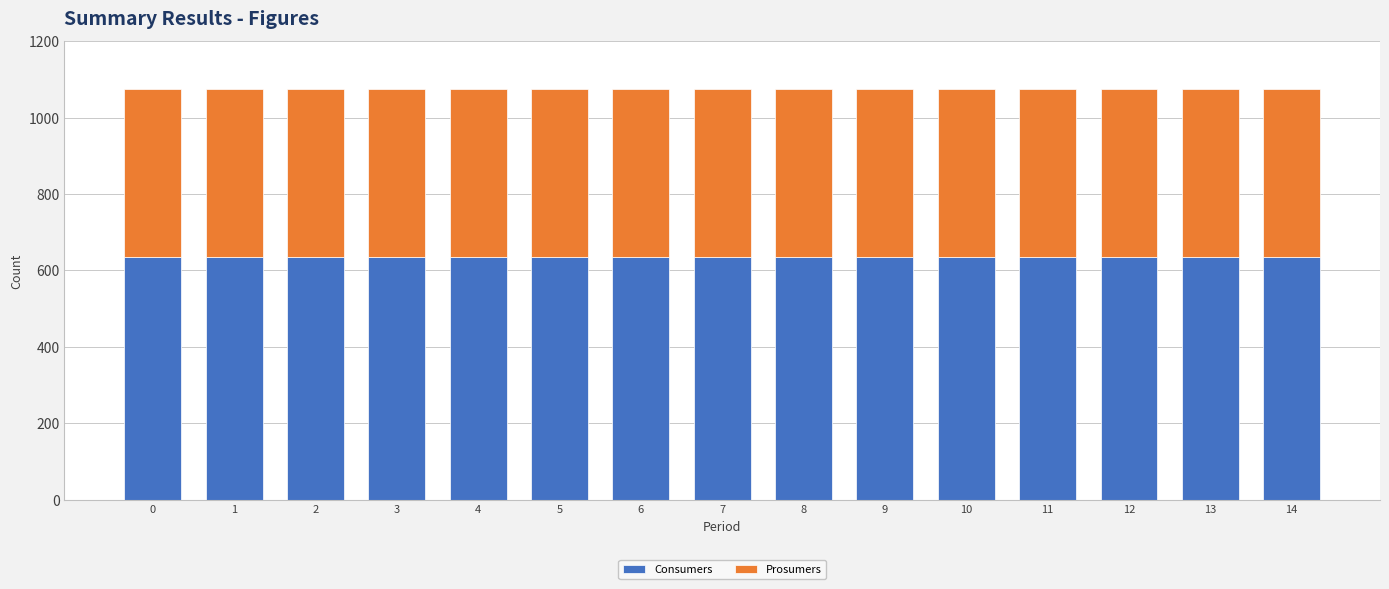

The value of Consumers at 2 is 635. True or false?

True